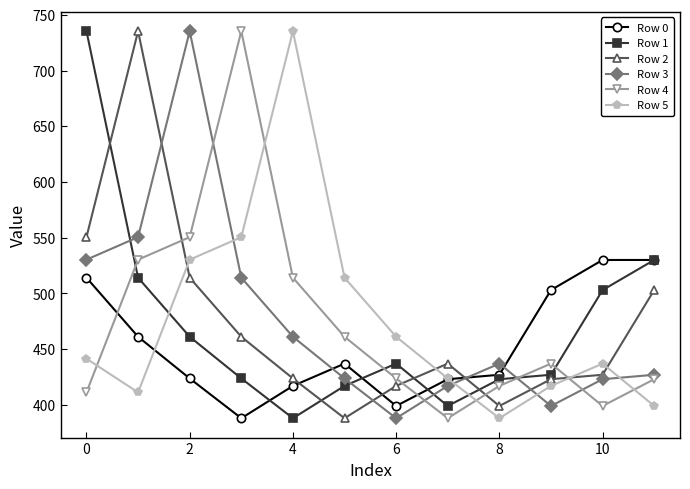

How many interior local peaks does the Row 4 series have?

2